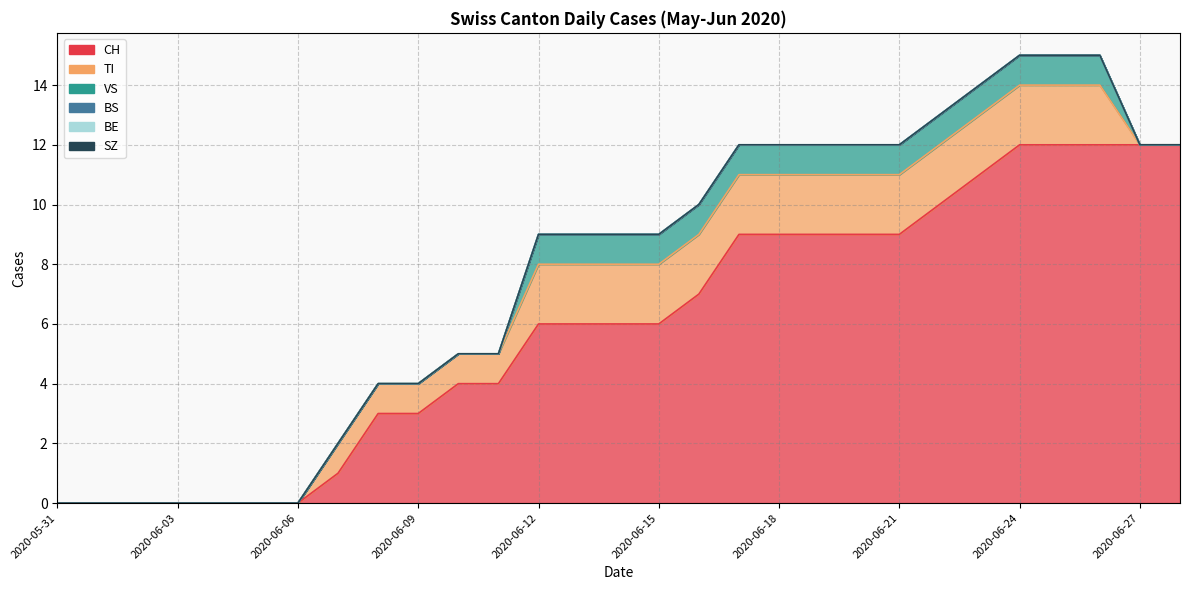

True or false: CH and SZ intersect in this chart.

False